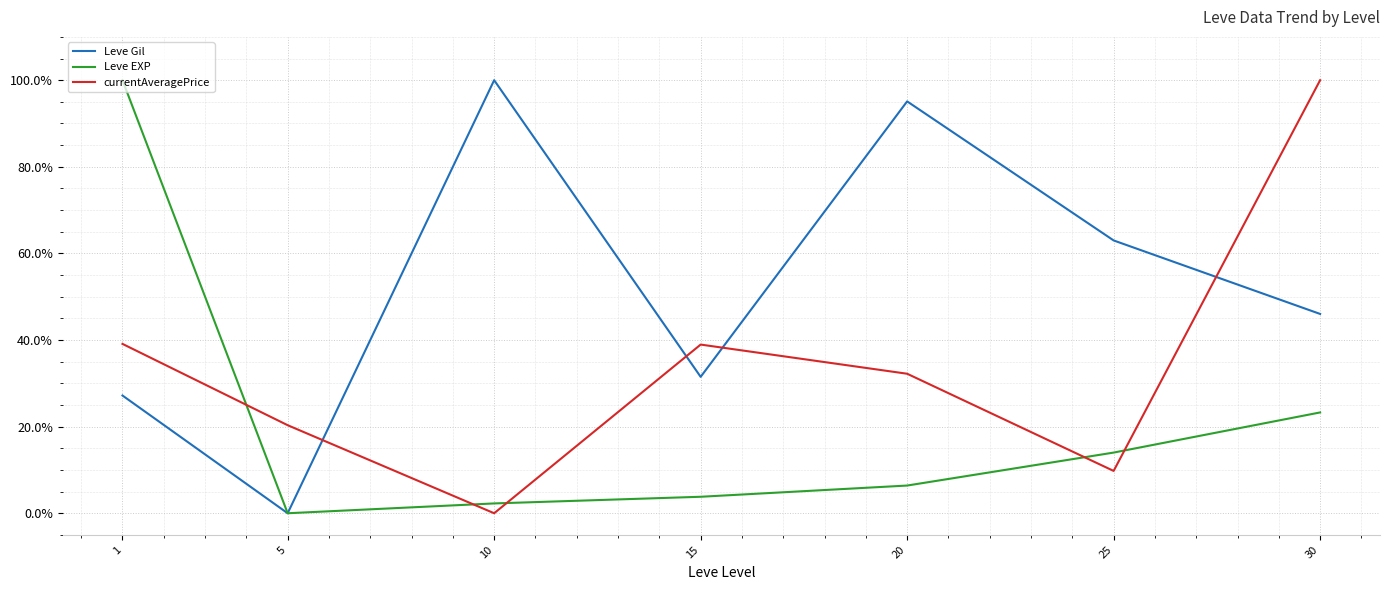

Does the chart have visible grid lines?

Yes